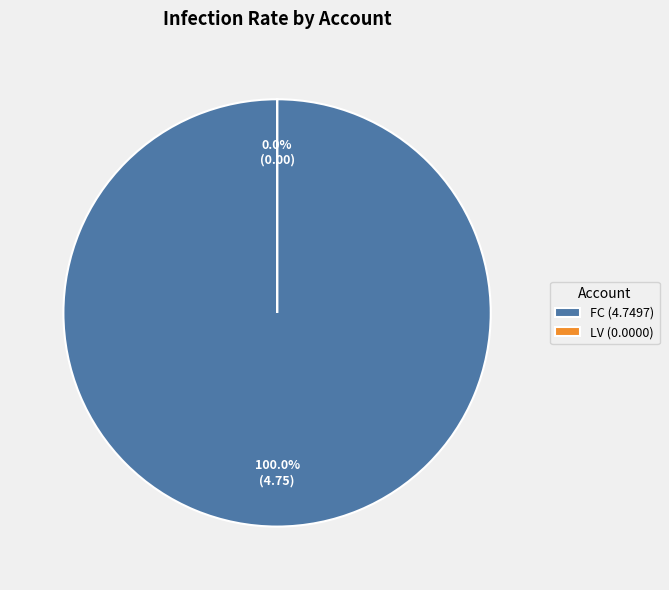

How many segments does this pie chart have?

2